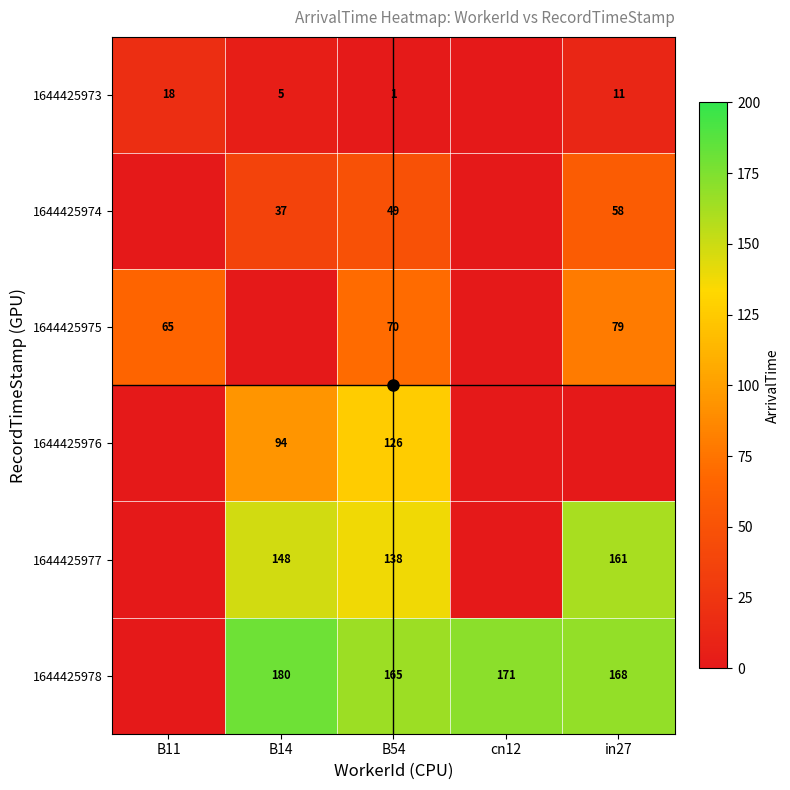

Which category has the highest value across all series?

B14